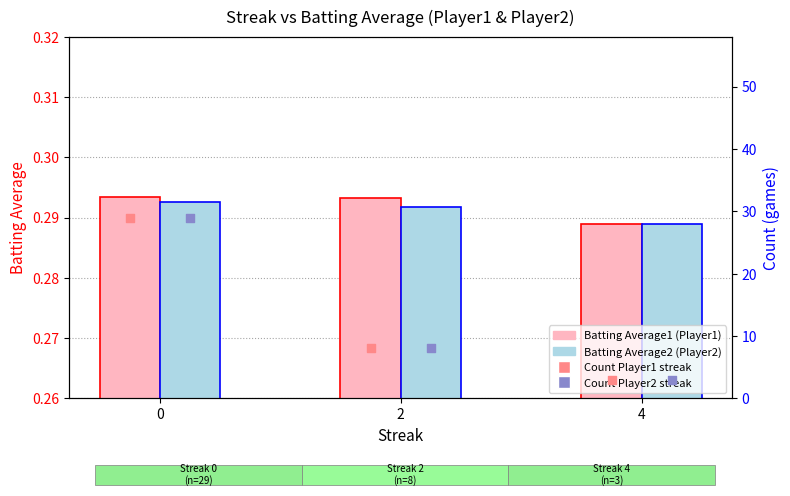

Which series reaches the maximum Y coordinate?

Count (Player1 streak)